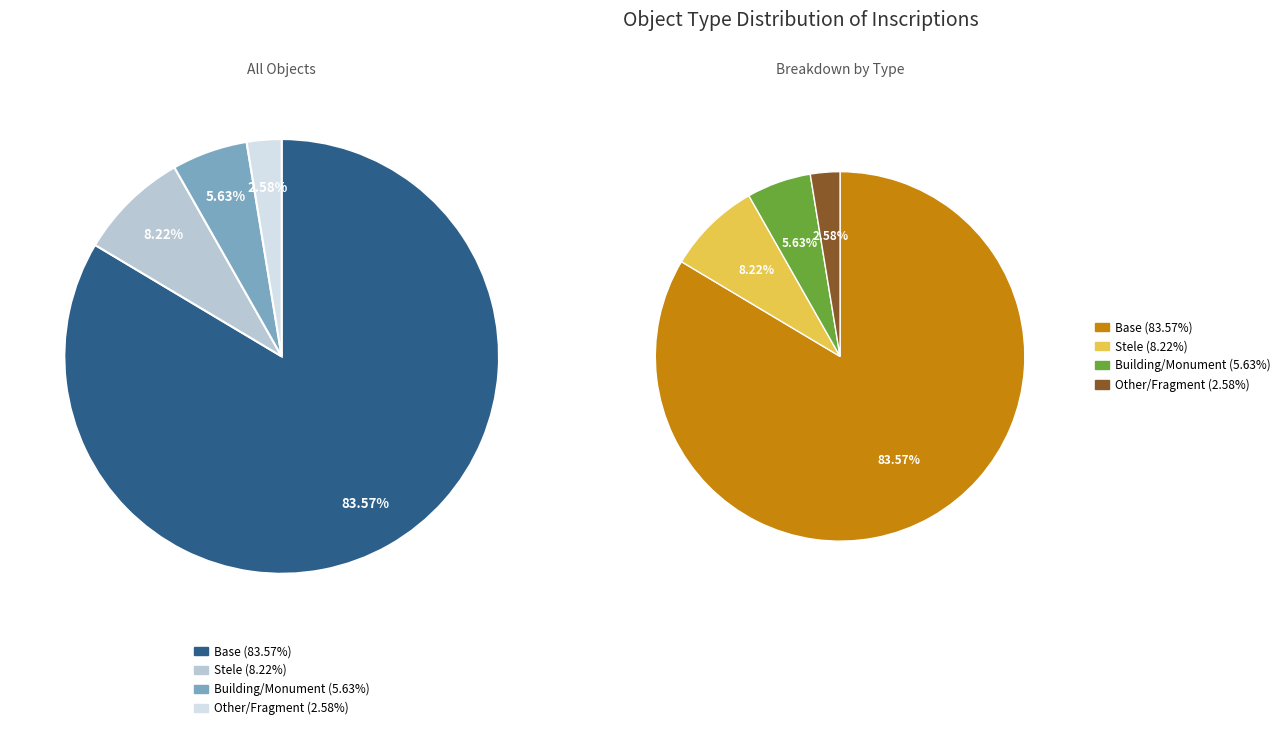

Count the number of slices in the pie.

4